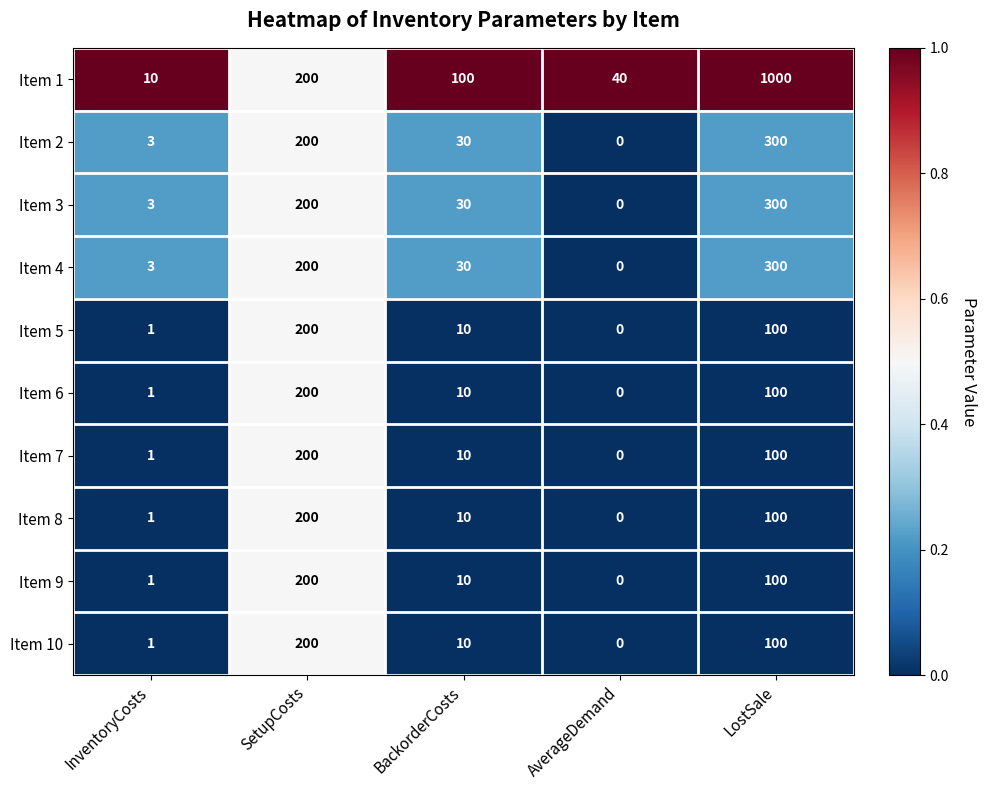

The Item 6 series shows 100 at LostSale. True or false?

True